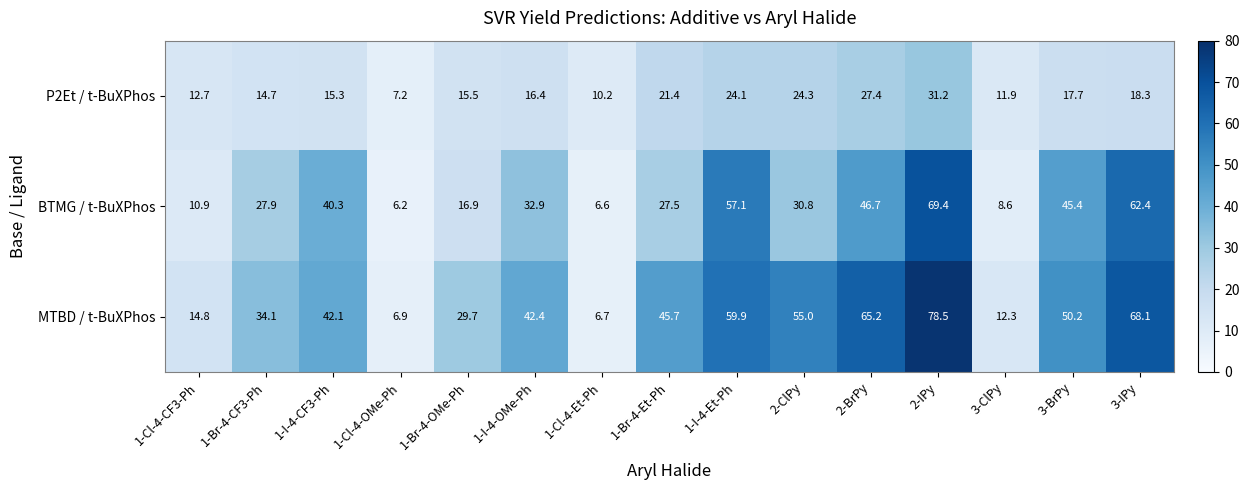

What is the sum of all MTBD / t-BuXPhos values?

611.6